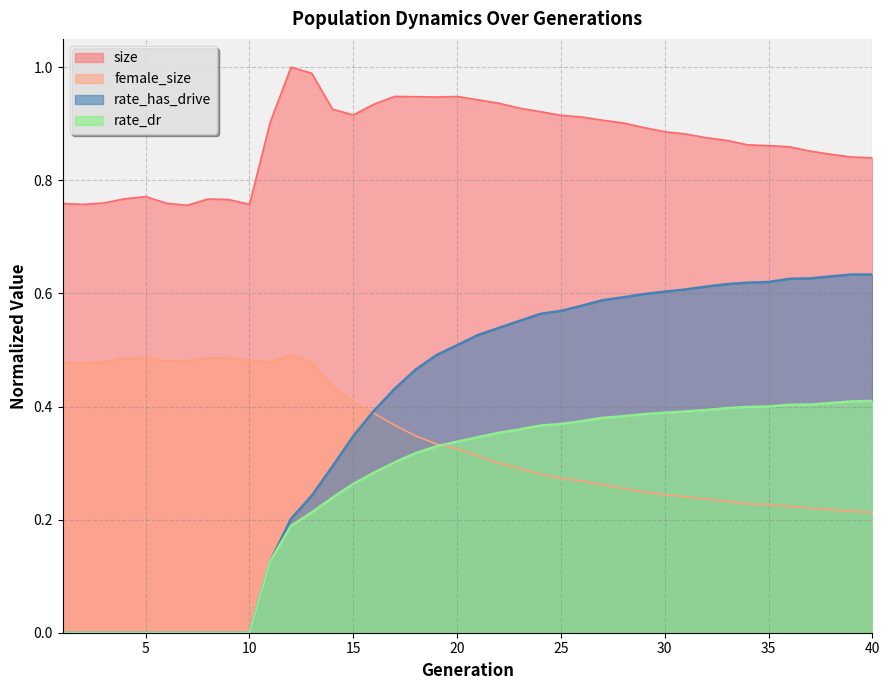

Is the value of rate_has_drive at 23 greater than the value of rate_dr at 1?

Yes